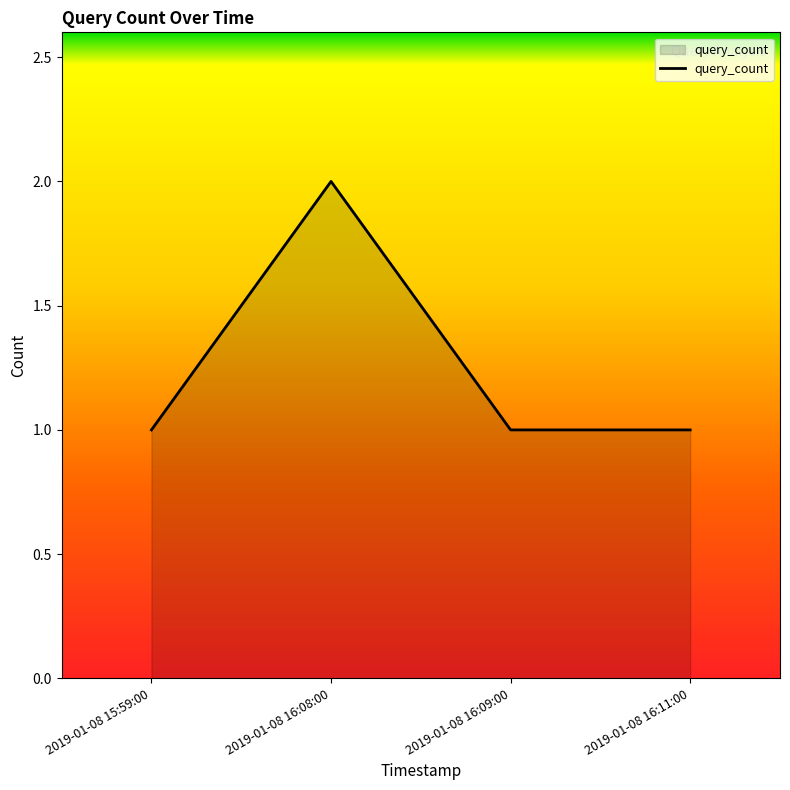

Is it true that the value at 2019-01-08 16:09:00 is 2?

False